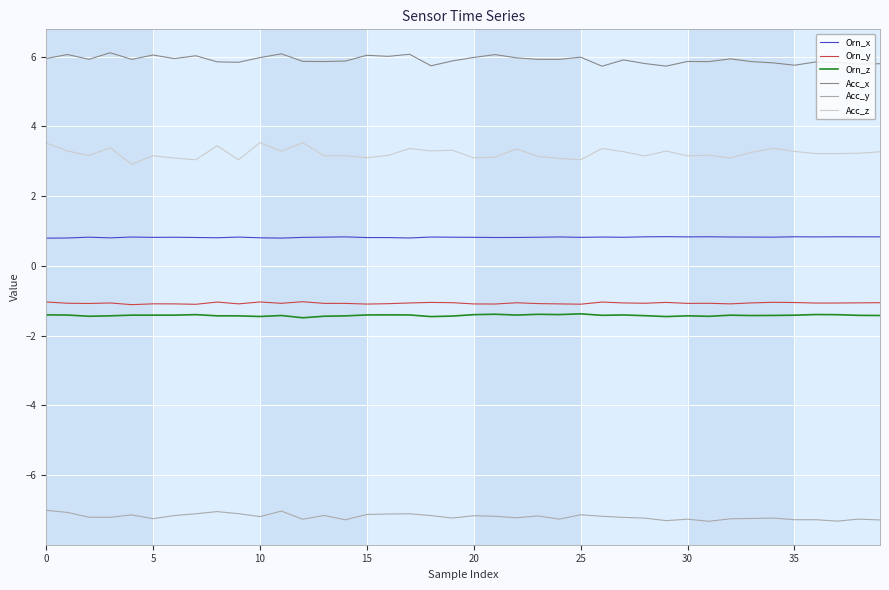

List the series in order of their peak value, lowest first.

Acc_y, Orn_z, Orn_y, Orn_x, Acc_z, Acc_x